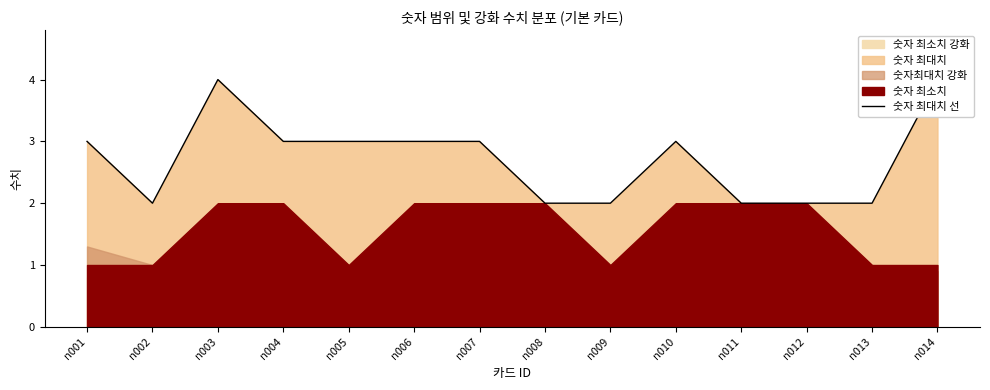

What is the greatest value displayed?

4